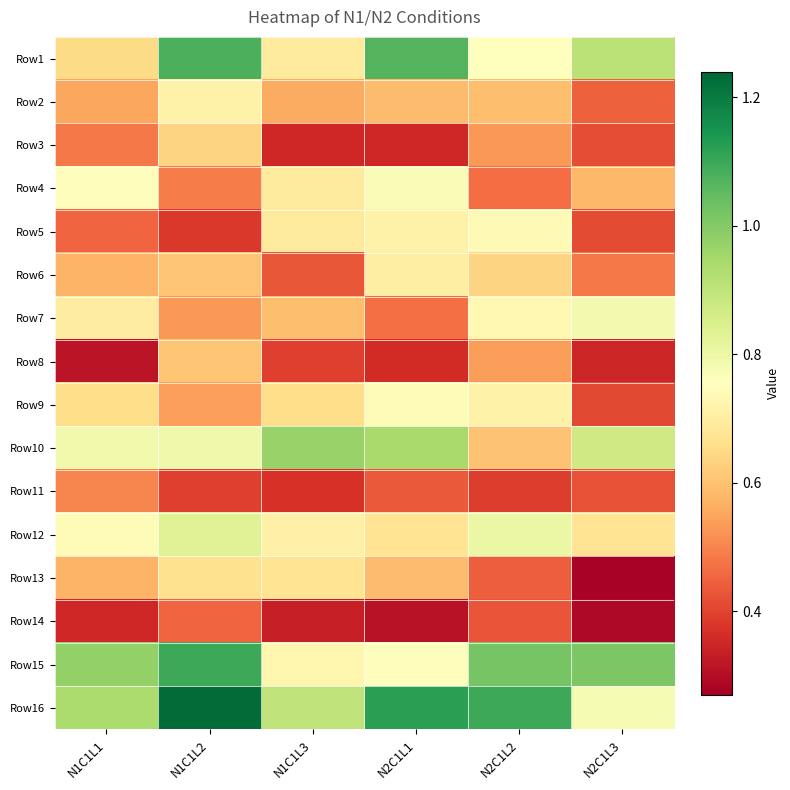

At how many categories does at least one series exceed 0?

6